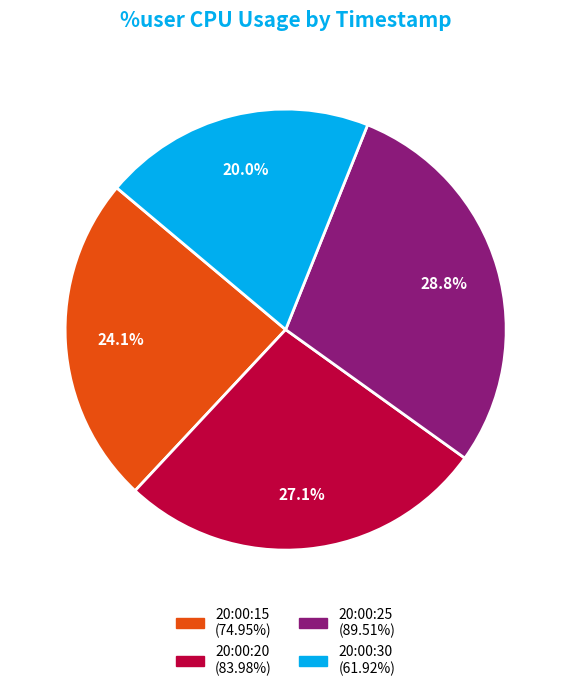

Does any single category account for the majority?

No